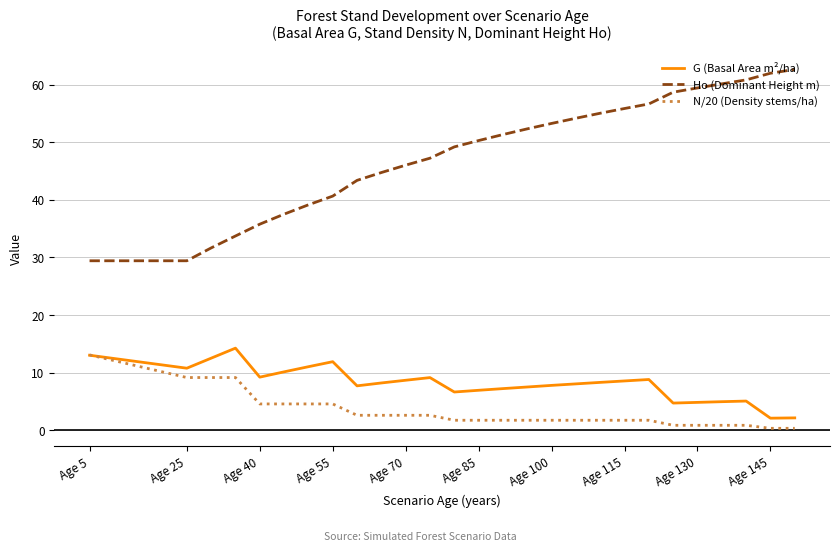

Which series ends up on top after the final intersection of G (Basal Area m²/ha) and N/20 (Density stems/ha)?

G (Basal Area m²/ha)